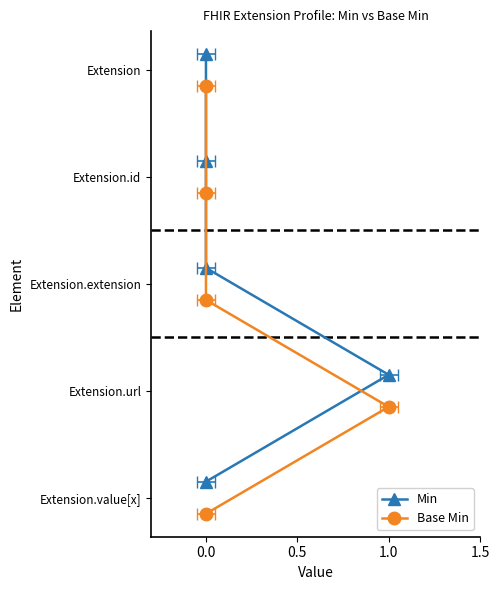

True or false: Min and Base Min cross at least once.

False